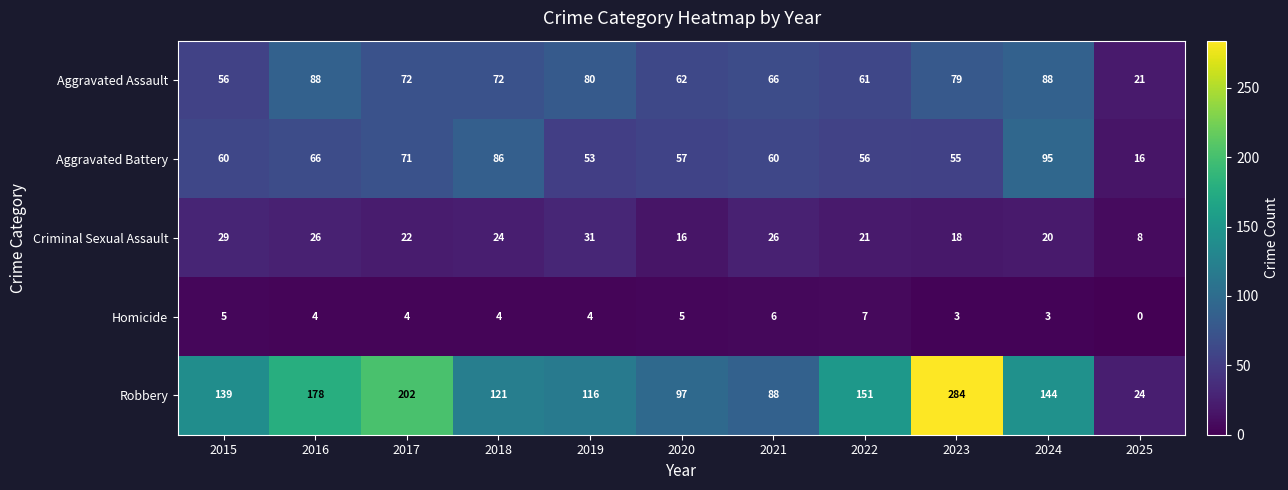

What is the total value across all series at 2015?

289